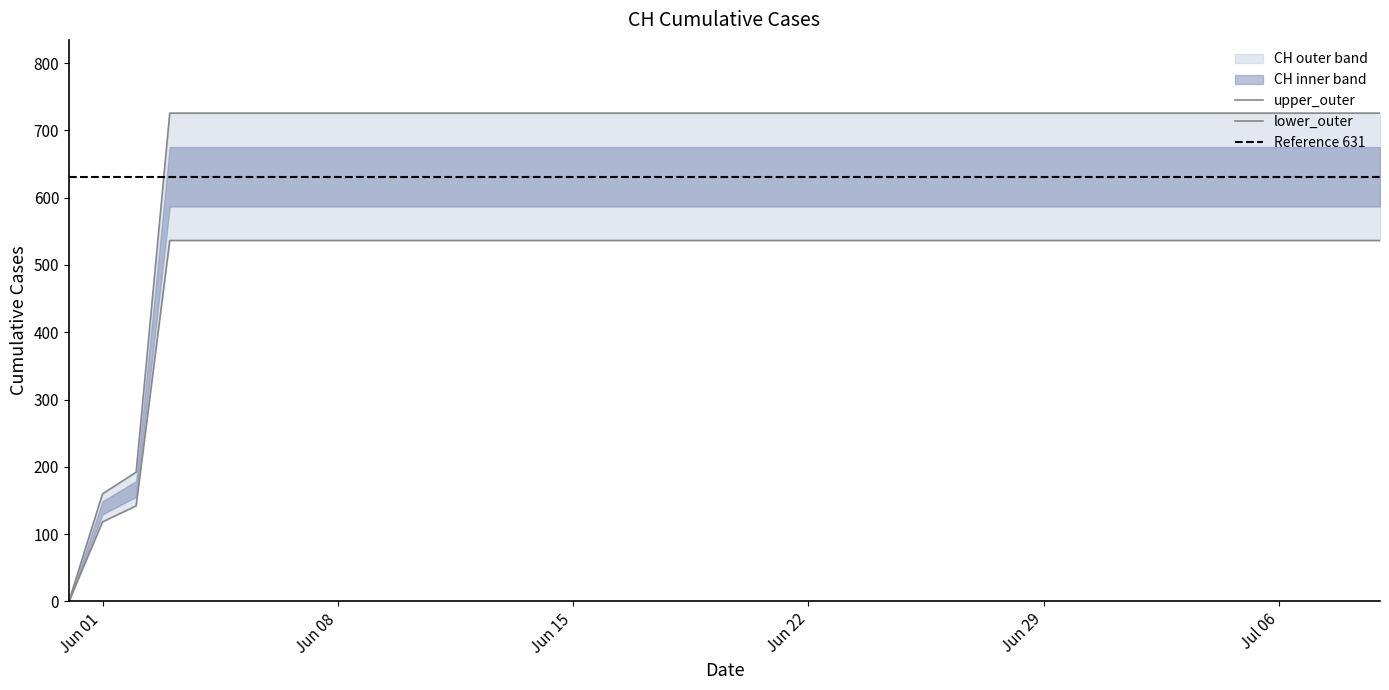

How many data points are less than 536?

3